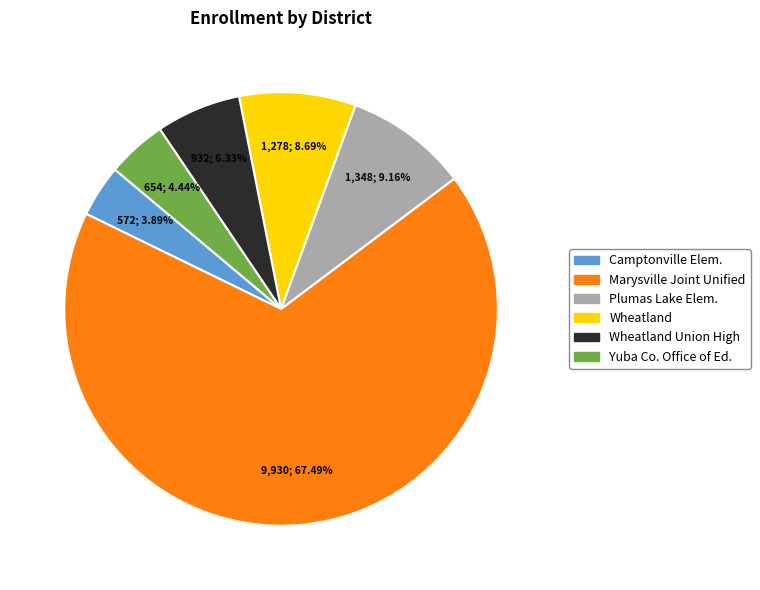

Does any single category account for the majority?

Yes